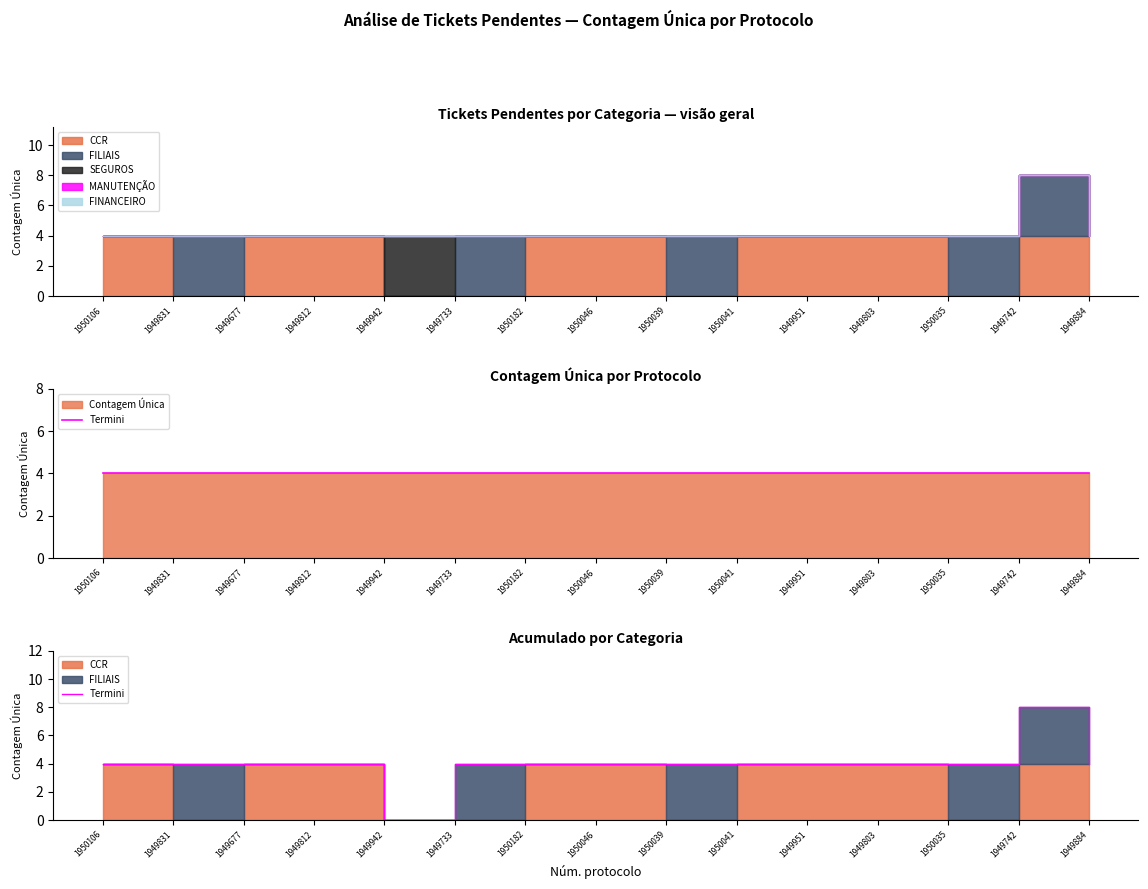

The chart shows a value of 4 at 1949951. True or false?

True